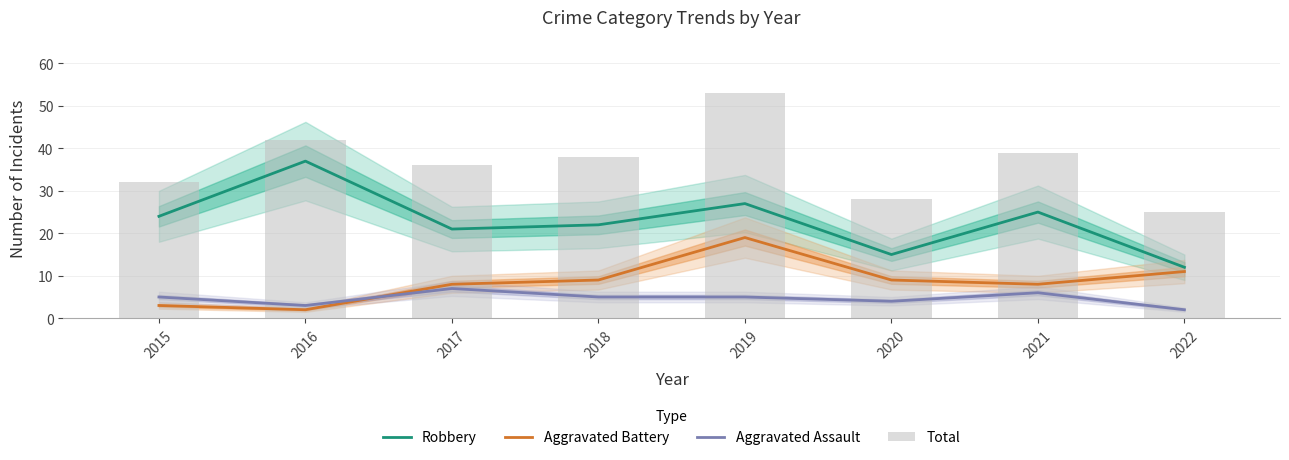

What is the sum of the Aggravated Battery values at 2021 and 2016?

10